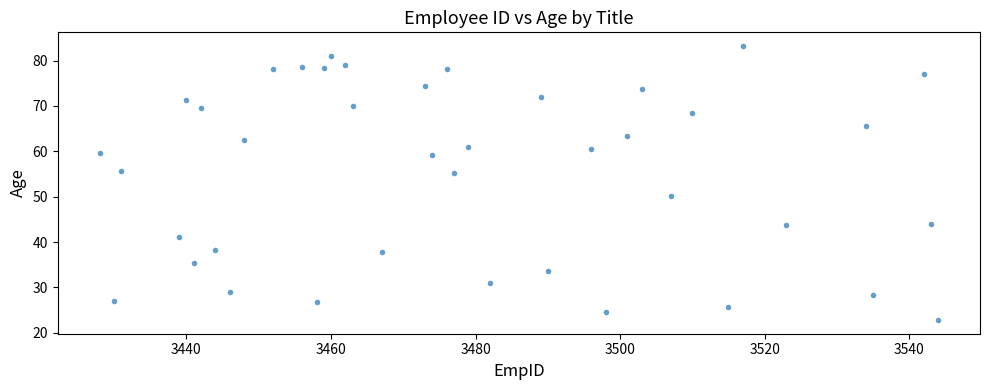

What is the range of Y values (max minus min)?

60.4